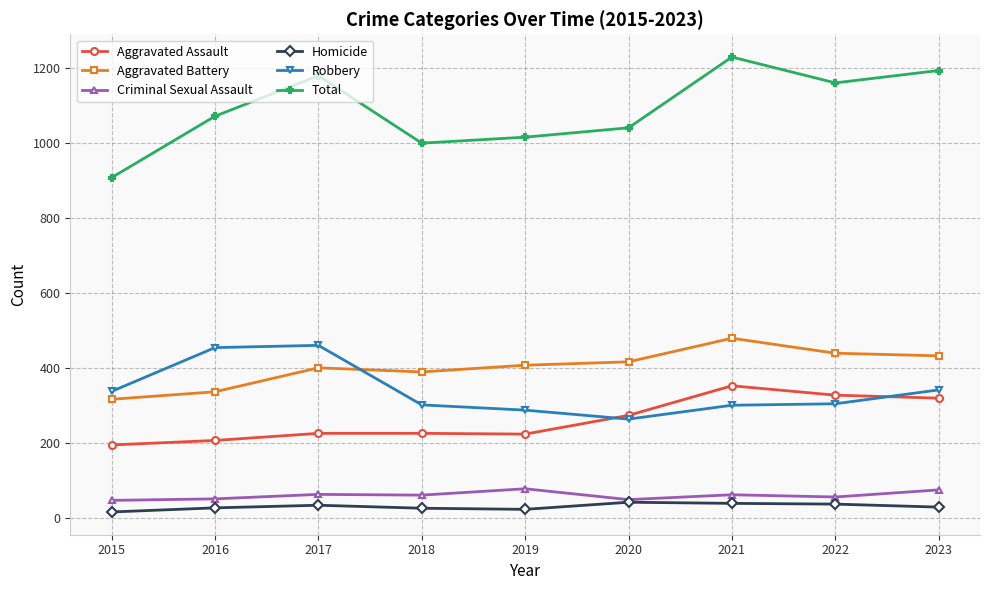

True or false: Criminal Sexual Assault and Aggravated Assault intersect in this chart.

False